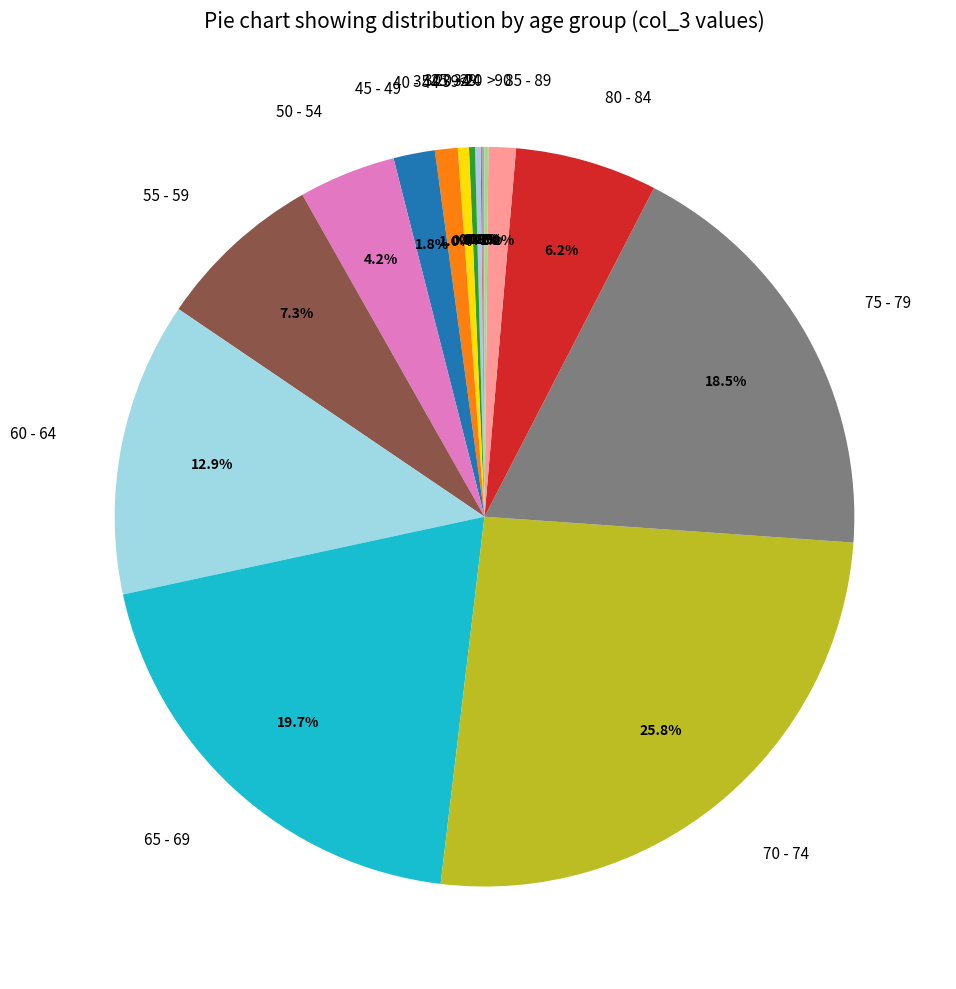

Which has a higher value, 70 - 74 or 50 - 54?

70 - 74